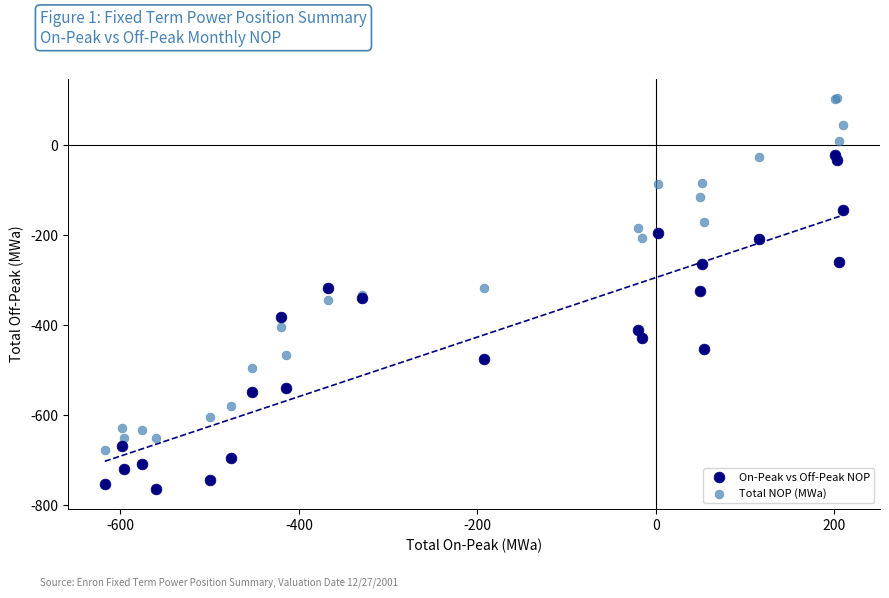

Which series reaches the maximum Y coordinate?

Total NOP (MWa)